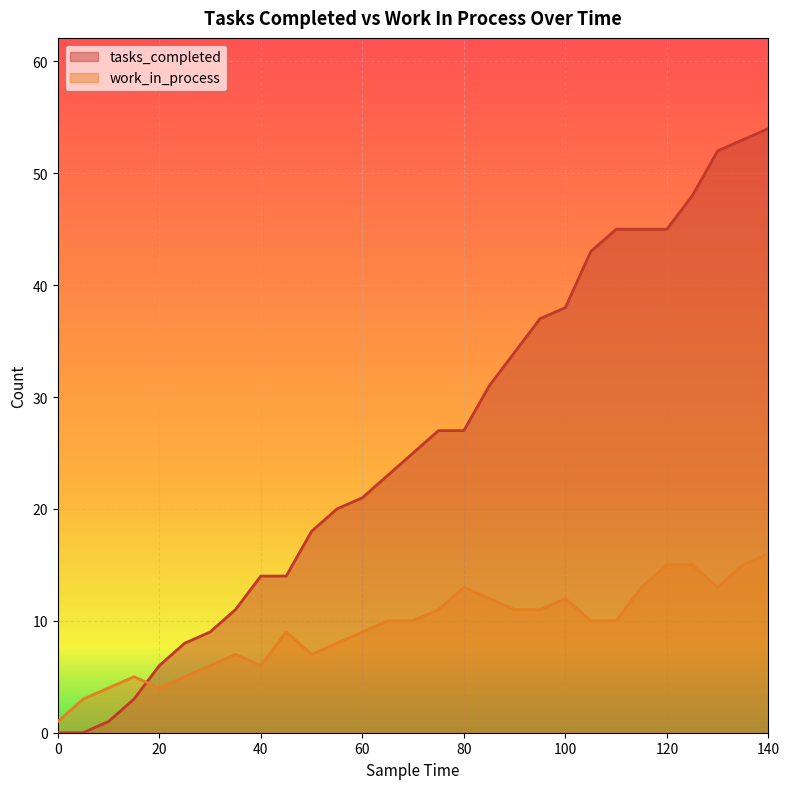

Which category has the highest value across all series?

140